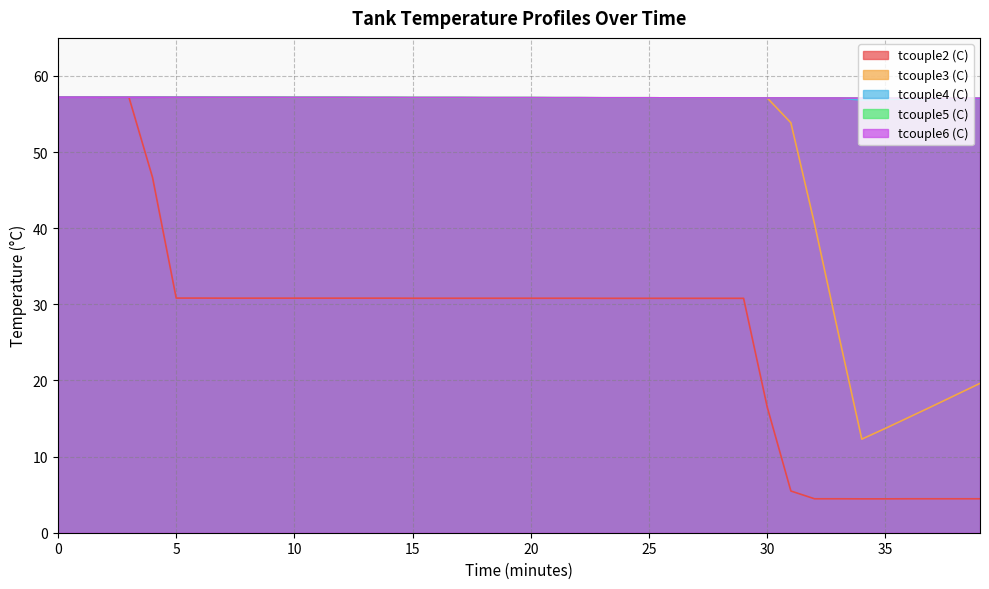

What is the approximate value of tcouple6 (C) at 8?

57.2